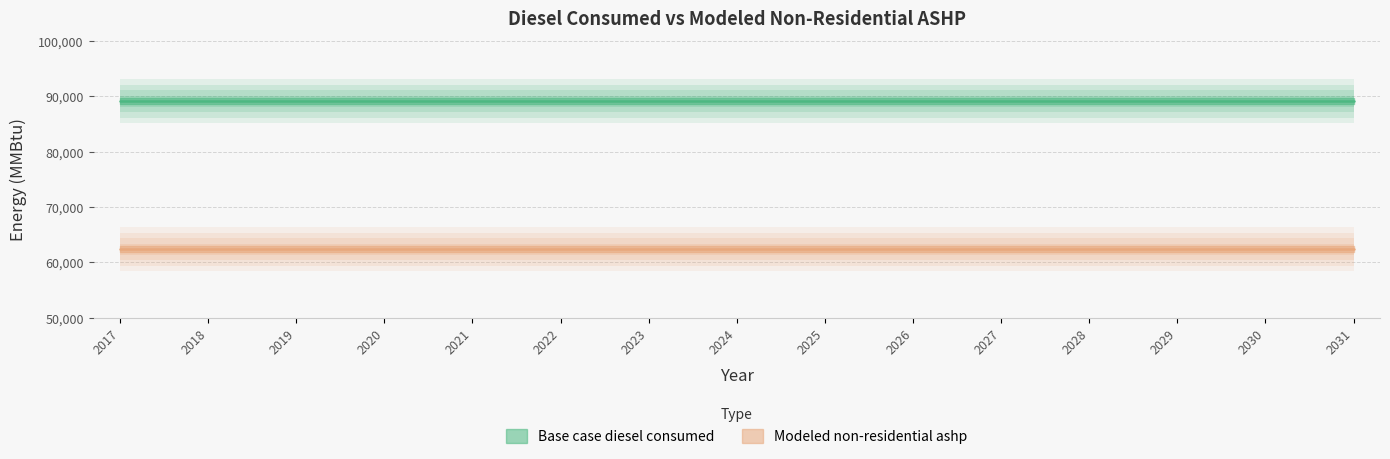

At which label does Base case diesel consumed reach its minimum?

2017